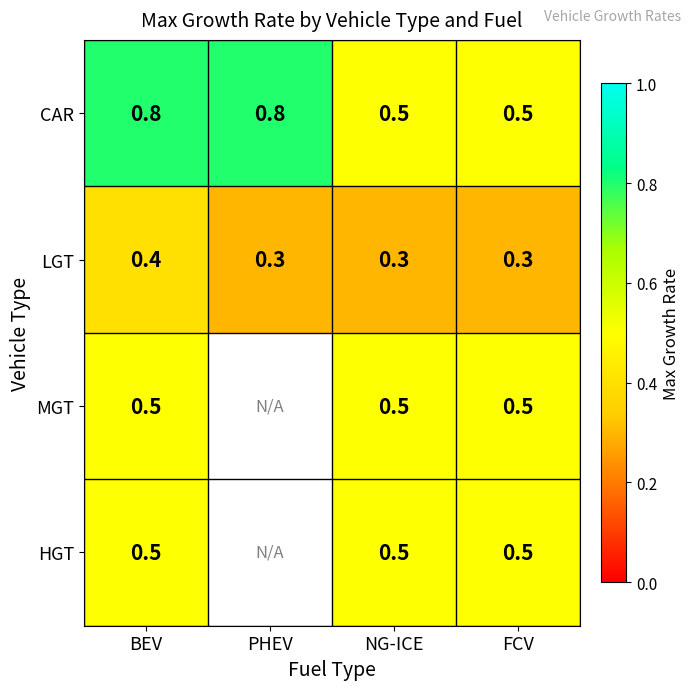

What is the approximate value of CAR at BEV?

0.8